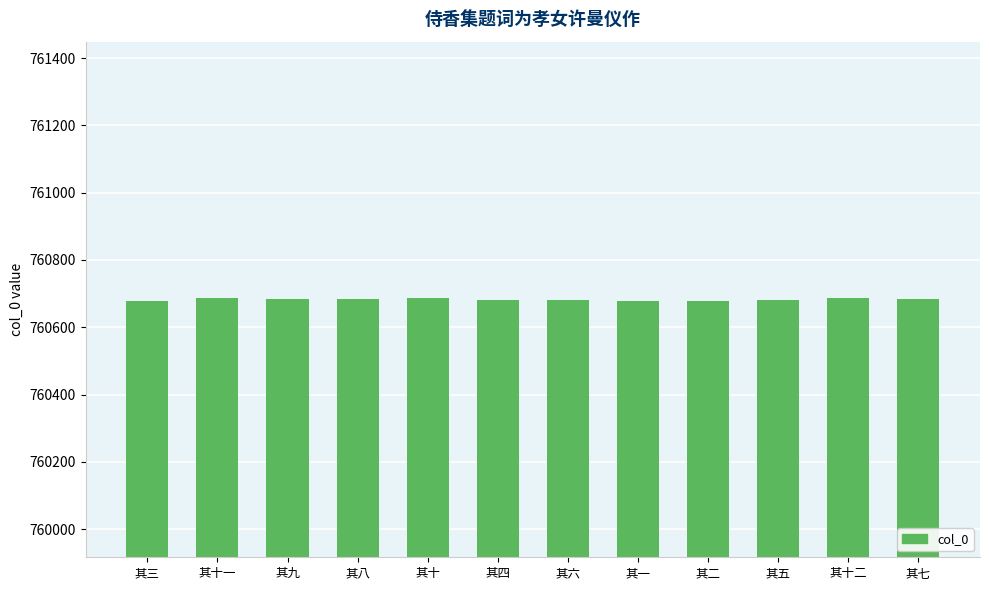

What is the label of the 5th bar from the right?

其一